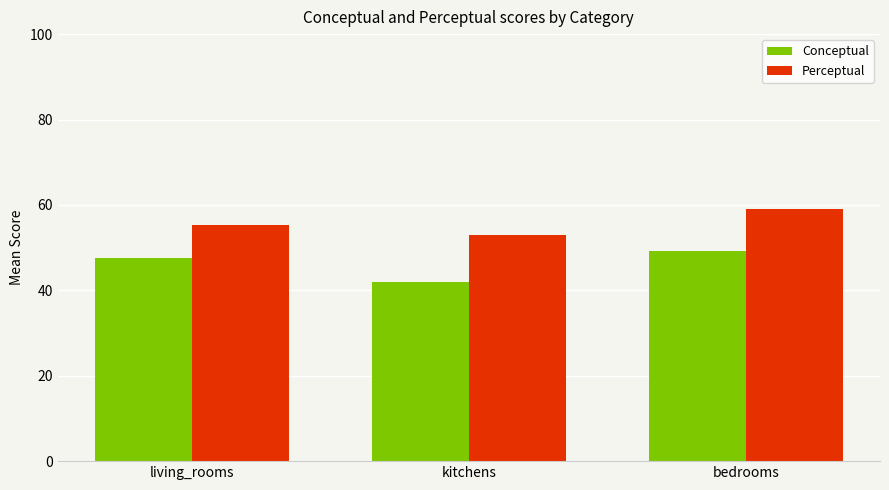

Is it true that Conceptual equals 49.3 at bedrooms?

True